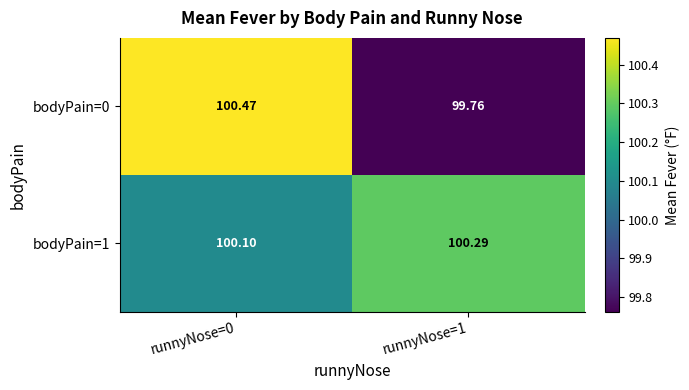

Is the value of bodyPain=1 at runnyNose=1 greater than the value of bodyPain=0 at runnyNose=1?

Yes